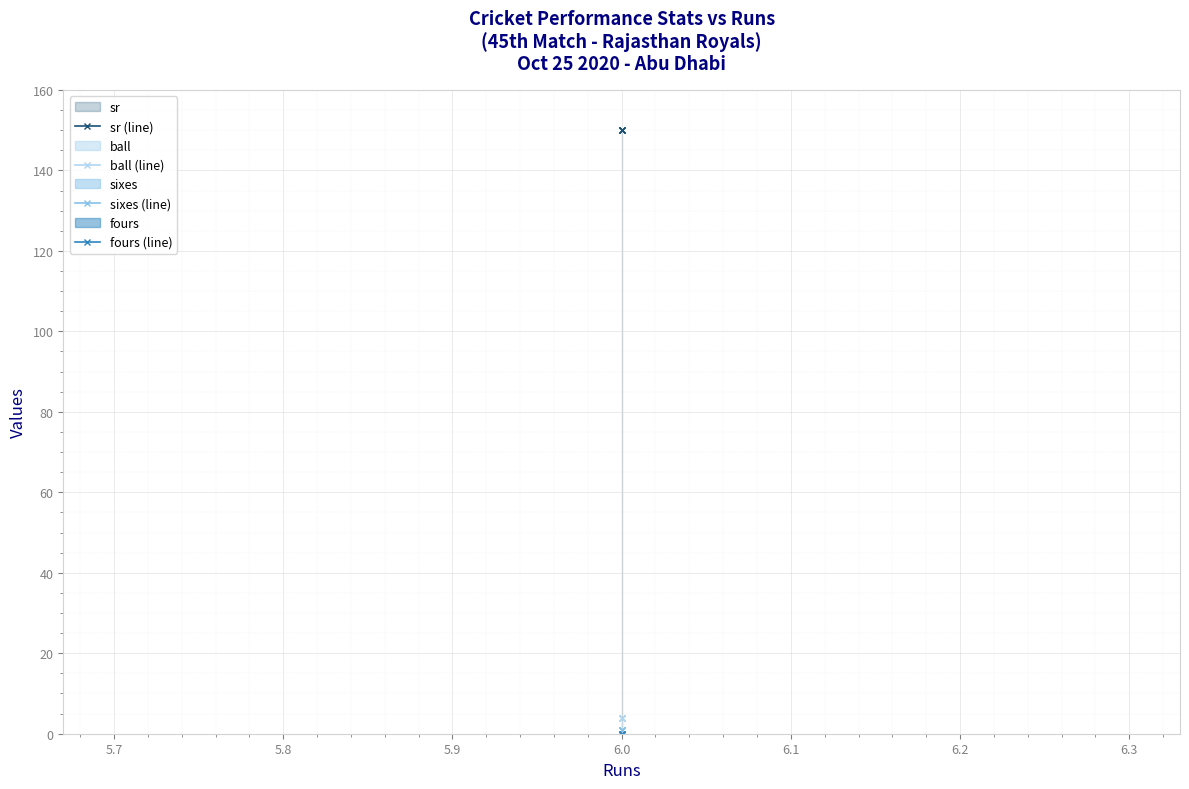

What is the value of the sr (line) point at the 1st from the left?

150